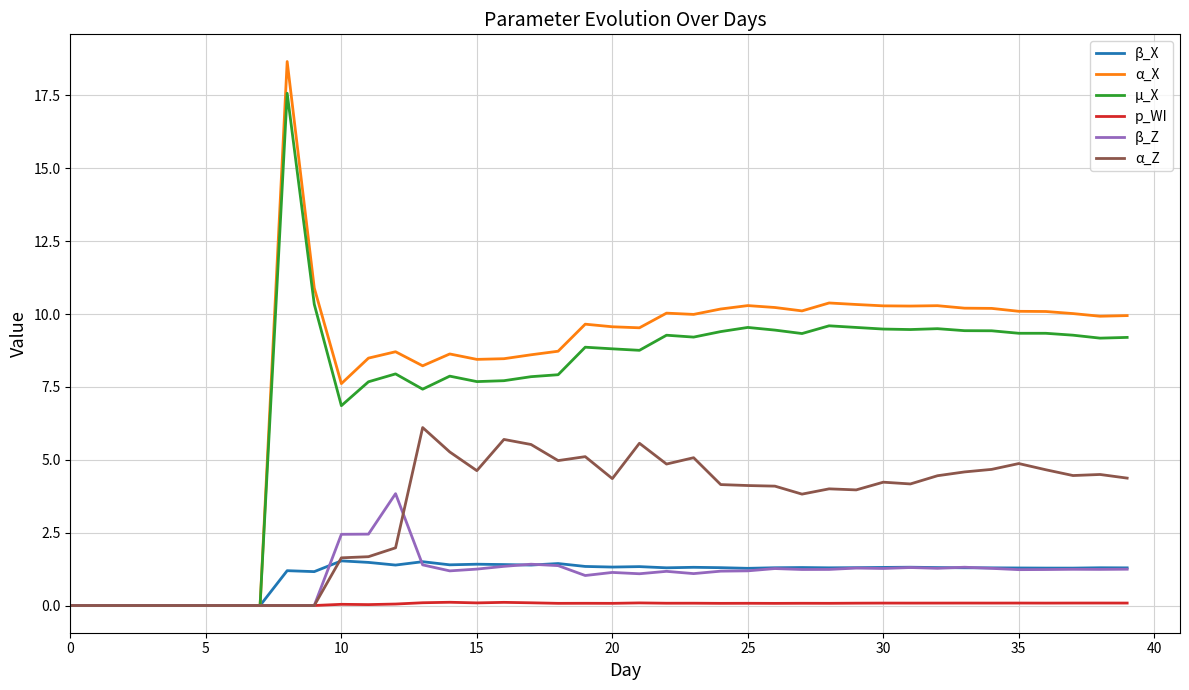

What is the difference between the maximum and second lowest values in the µ_X series?

17.6